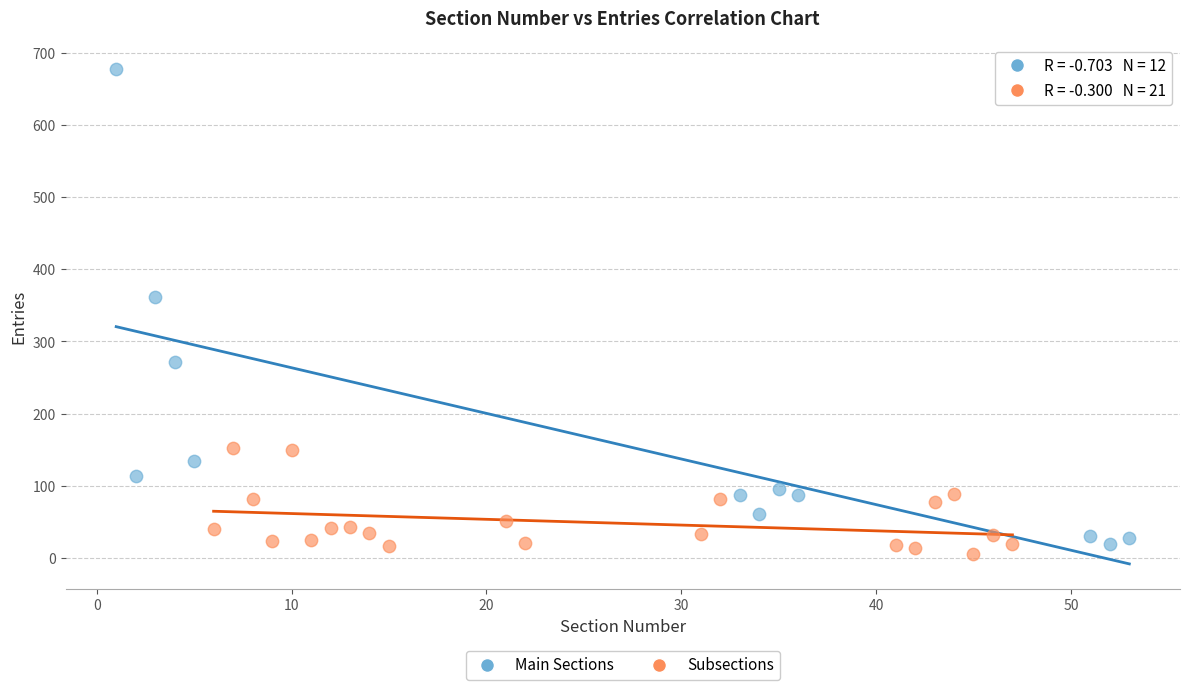

Which series has the largest Y range (max minus min)?

Main Sections